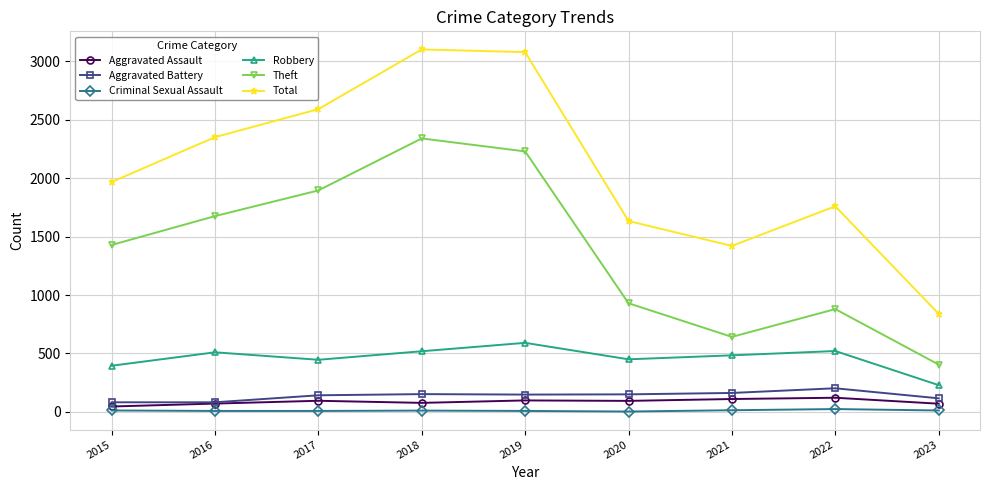

What is the greatest value displayed?

3103